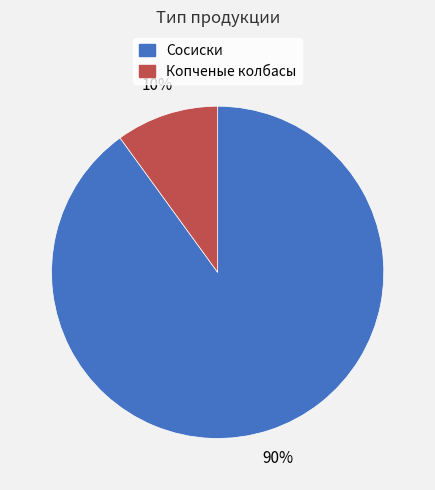

What is the majority slice?

Сосиски